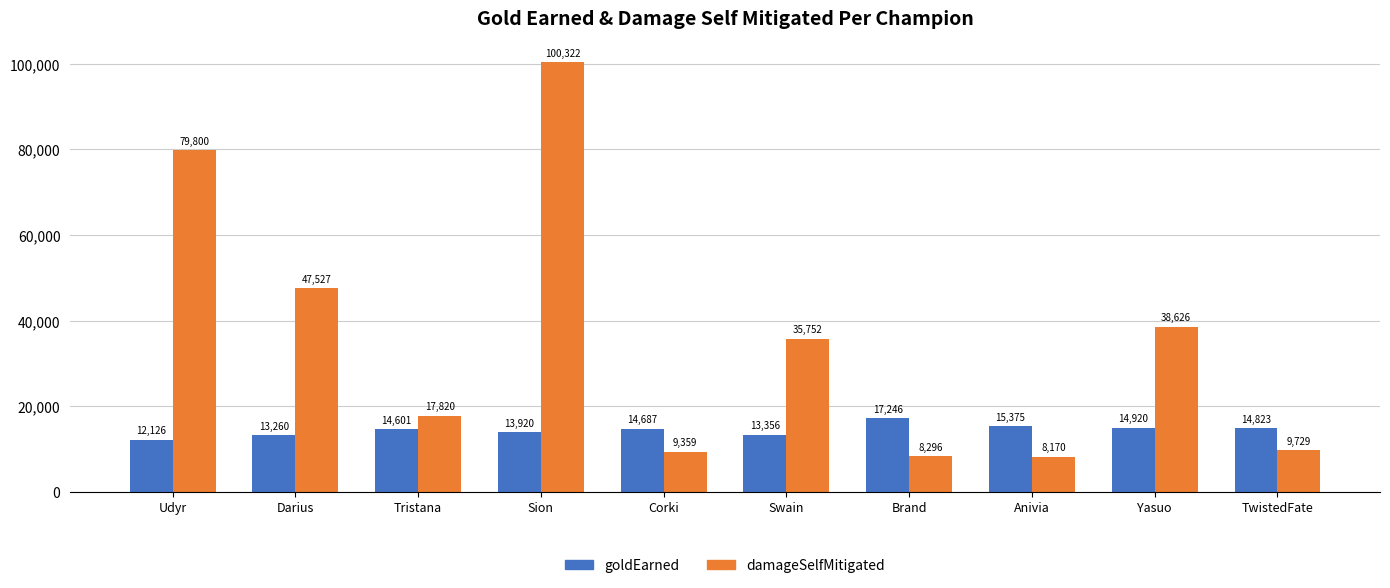

What is the value of the goldEarned bar at the 4th from the left?

13920